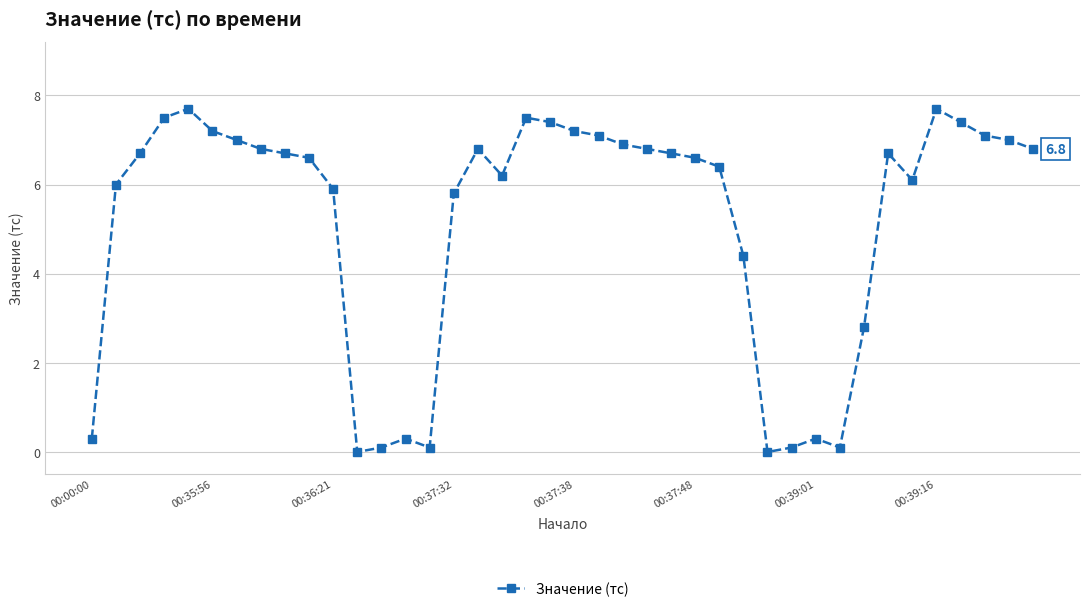

What is the average value?

5.2